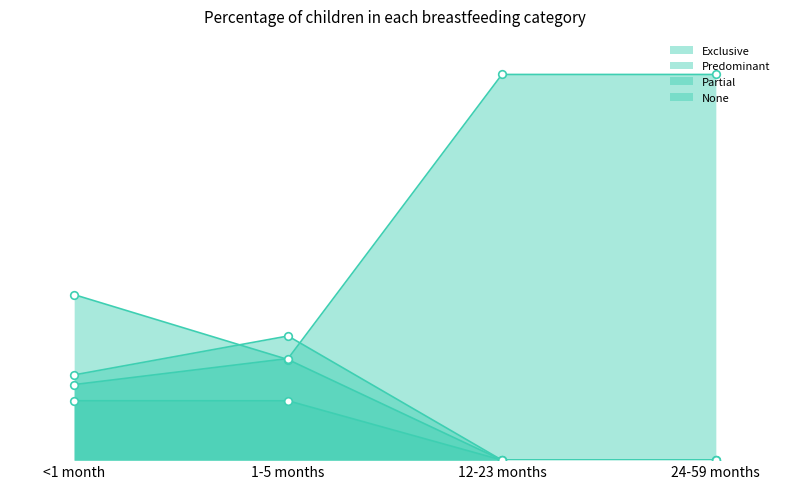

Which series contains the highest Y value?

None